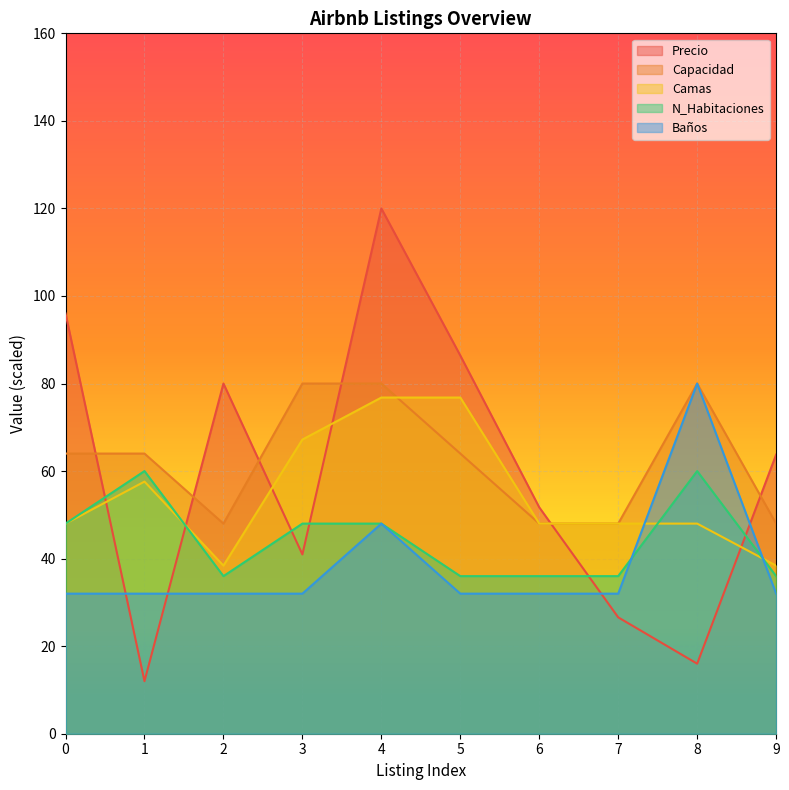

The Camas series shows 48.0 at 8. True or false?

True